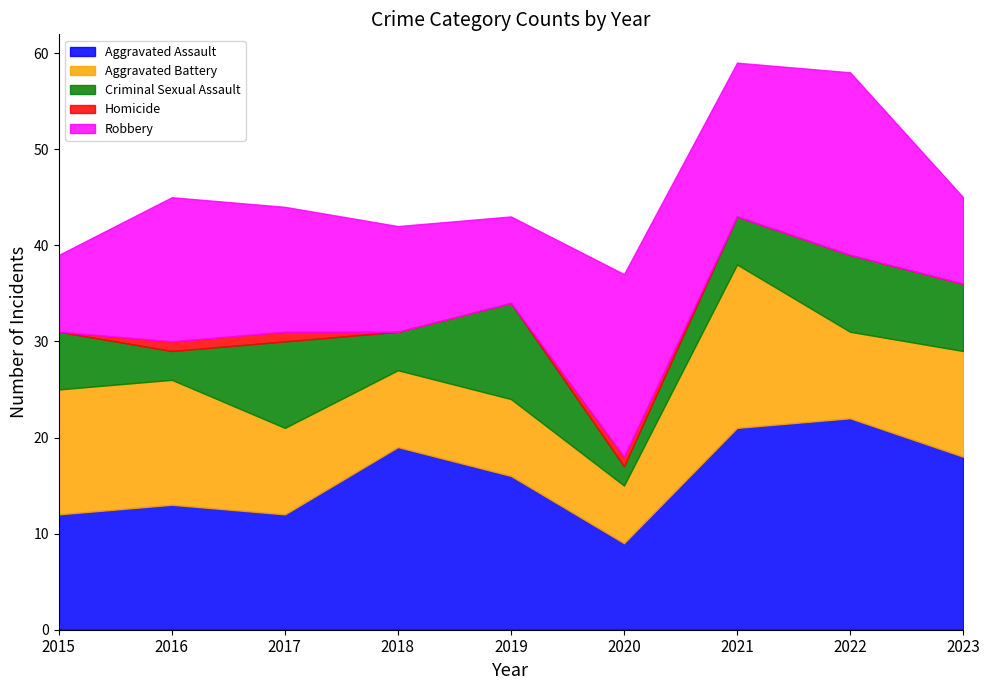

True or false: Homicide and Aggravated Assault cross at least once.

False